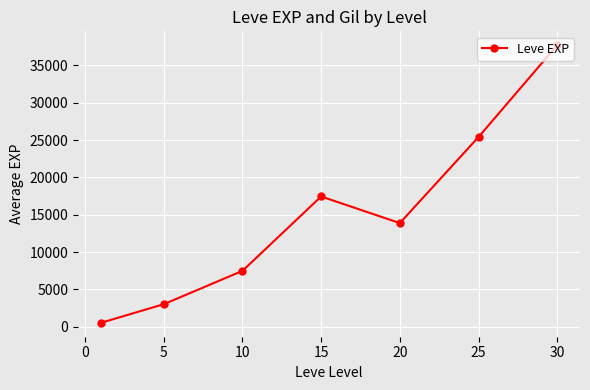

What is the value of the 4th point from the left?

17445.0